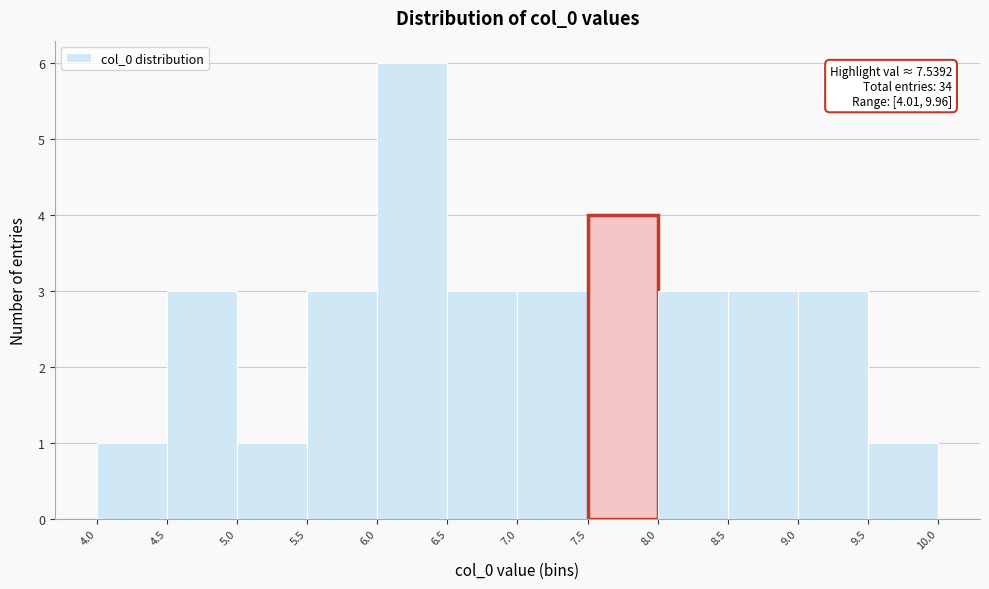

Which range on the x-axis has the tallest bar?

6.0 to 6.5